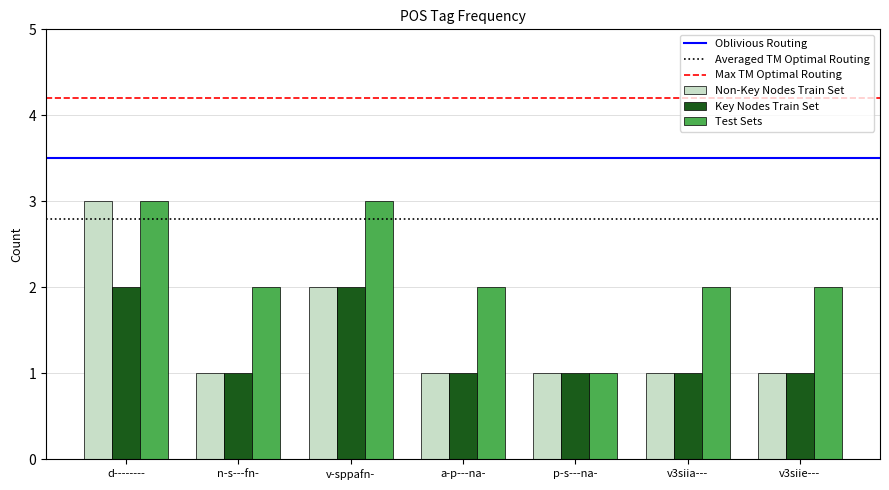

Which series has the largest total across all categories?

Test Sets